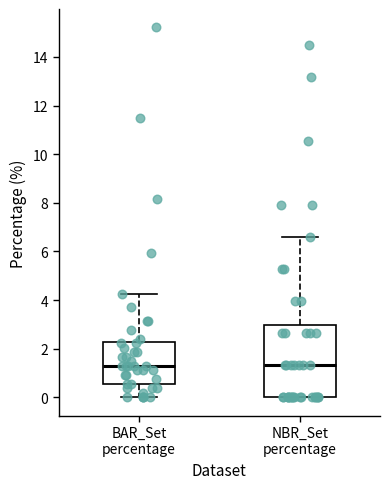

Reading left to right, read every box against the y-axis: the position of its median line, the range the box covers, and the ends of its whiskers. The values are not printed on the chart, so give them approximately, as read against the axis.

BAR_Set percentage: median 1.2, box 0.6 to 2.2, whiskers 0.0 to 4.2
NBR_Set percentage: median 1.4, box 0.0 to 3.0, whiskers 0.0 to 6.6